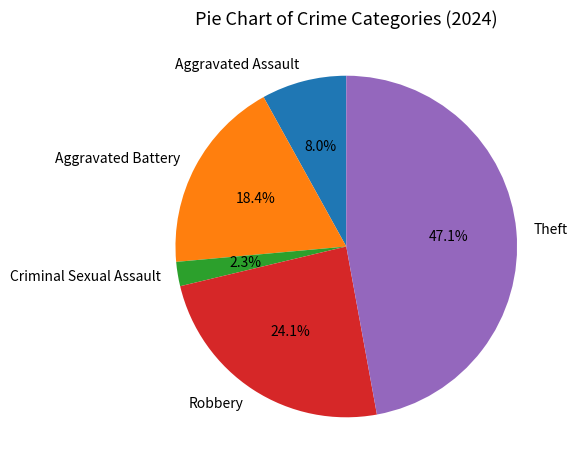

Is there any slice that represents more than half of the pie?

No